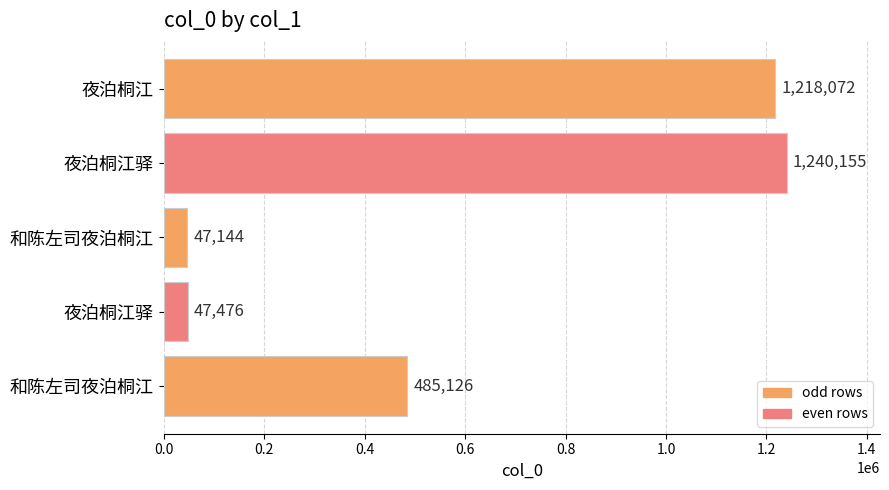

What is the sum of all values?

3037973